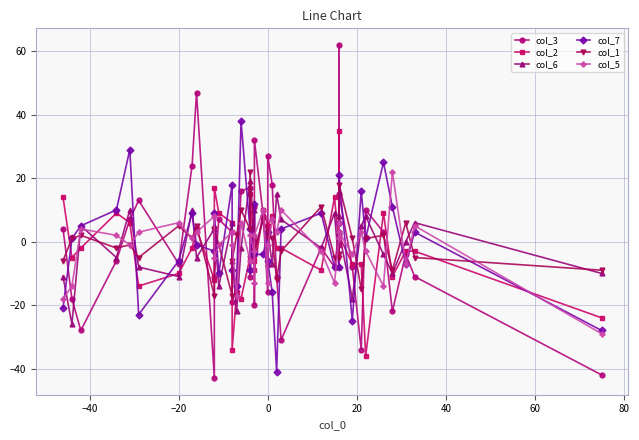

True or false: col_5 has a value of 0 at 13.

False